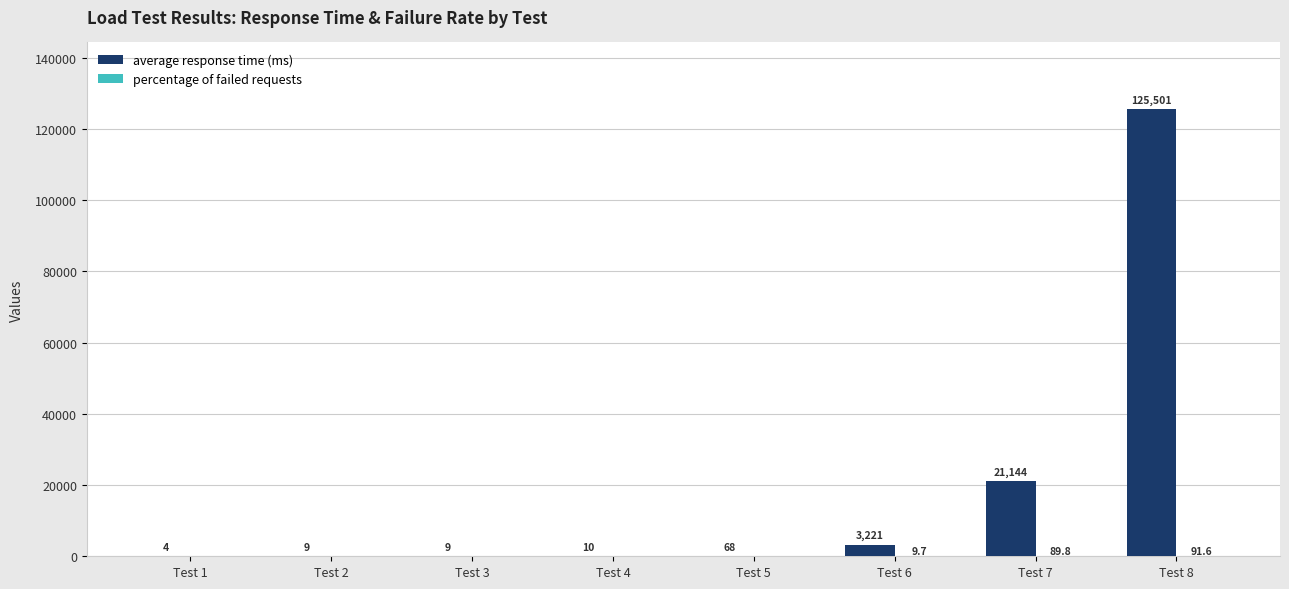

At which category is the sum across all series the highest?

Test 8